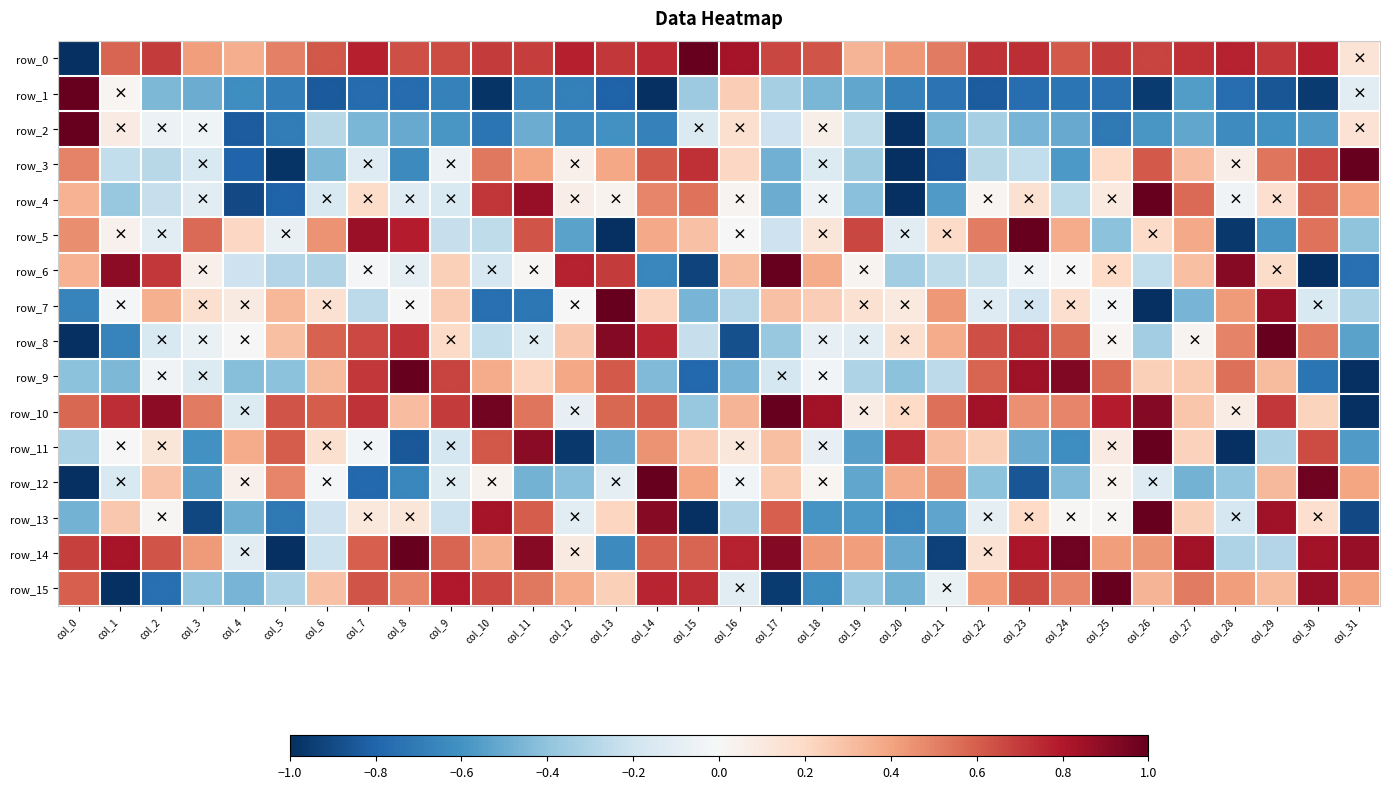

What is the difference between the row_1 values at col_4 and col_21?

0.1